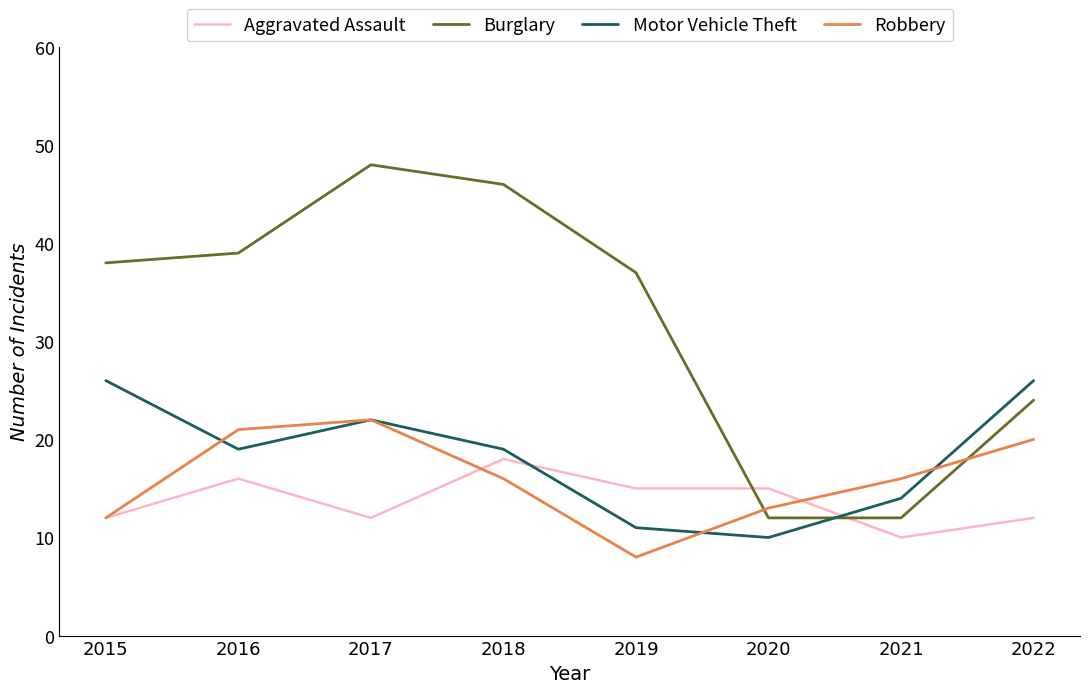

What is the smallest value displayed?

8